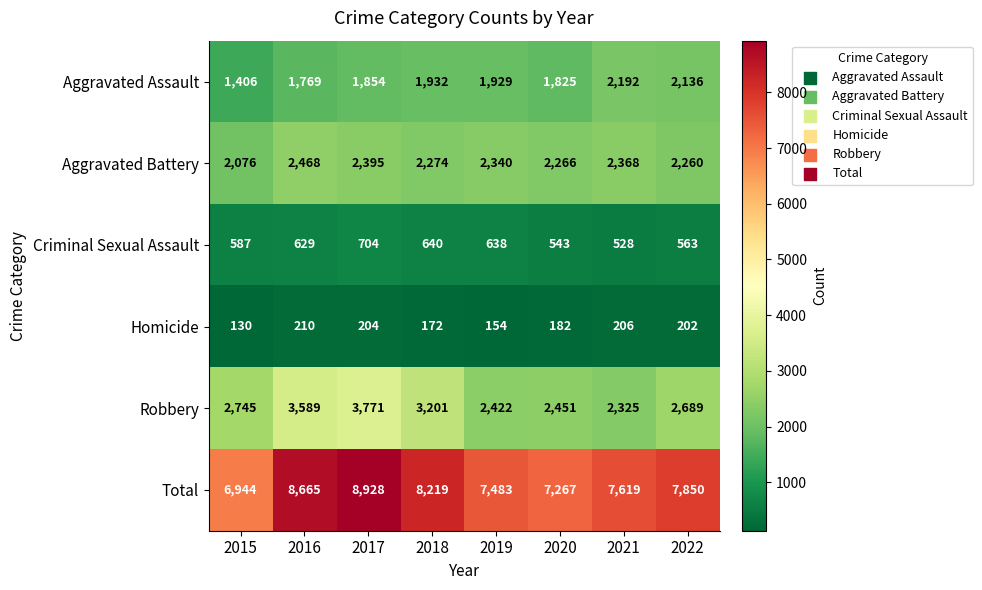

Which category has the lowest value in the Robbery series?

2021